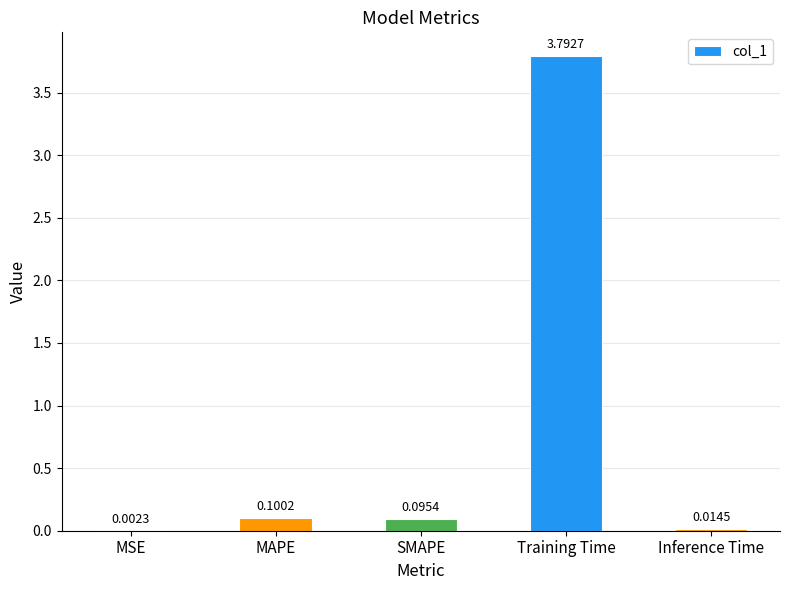

Which has a higher value, SMAPE or MAPE?

MAPE